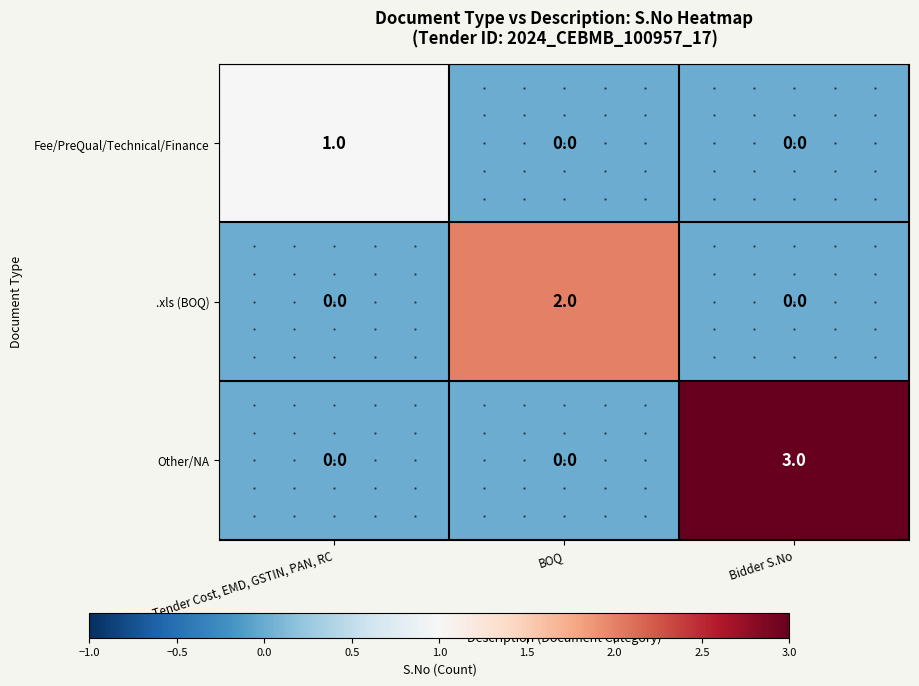

The value of Other/NA at Bidder S.No is 3. True or false?

True